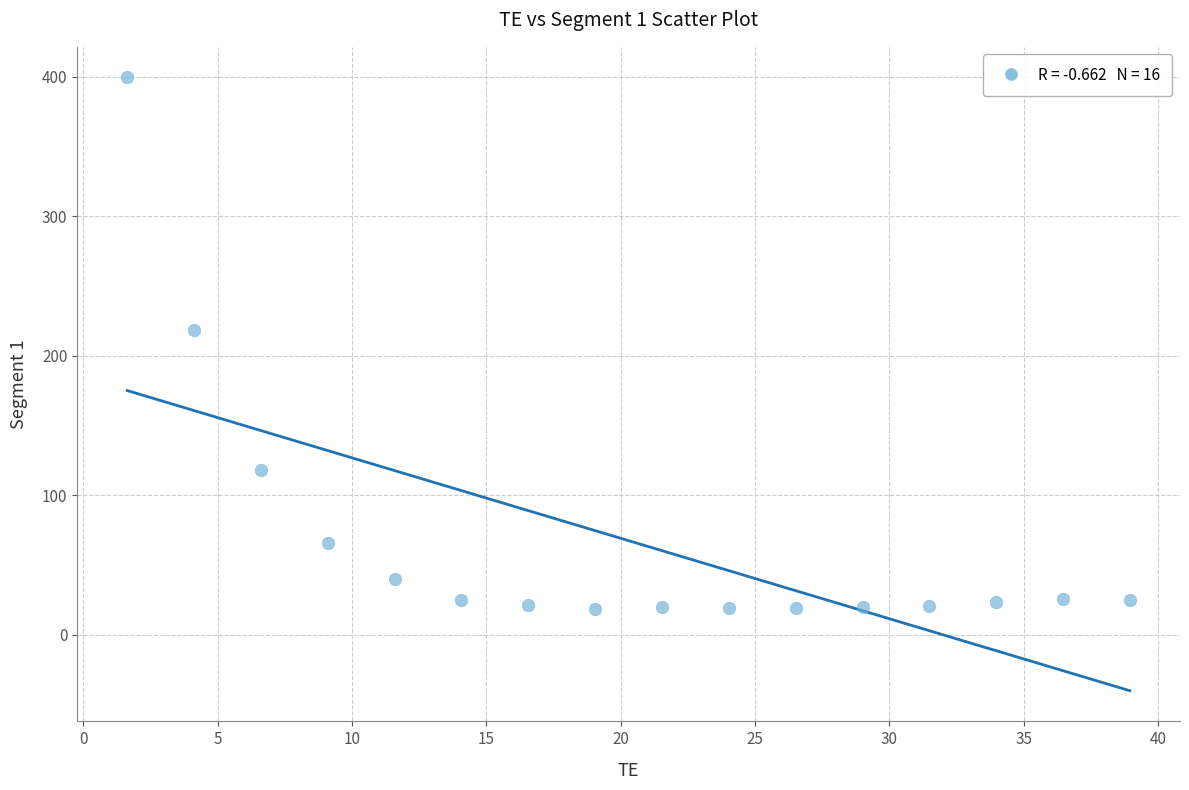

What is the range of Y values (max minus min)?

381.0